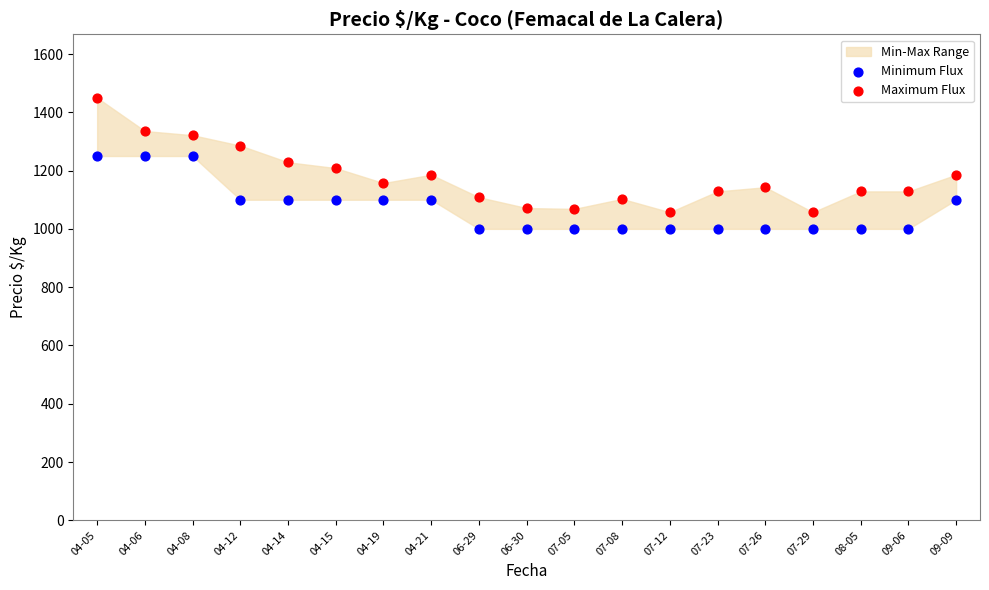

Which series reaches the maximum Y coordinate?

Maximum Flux